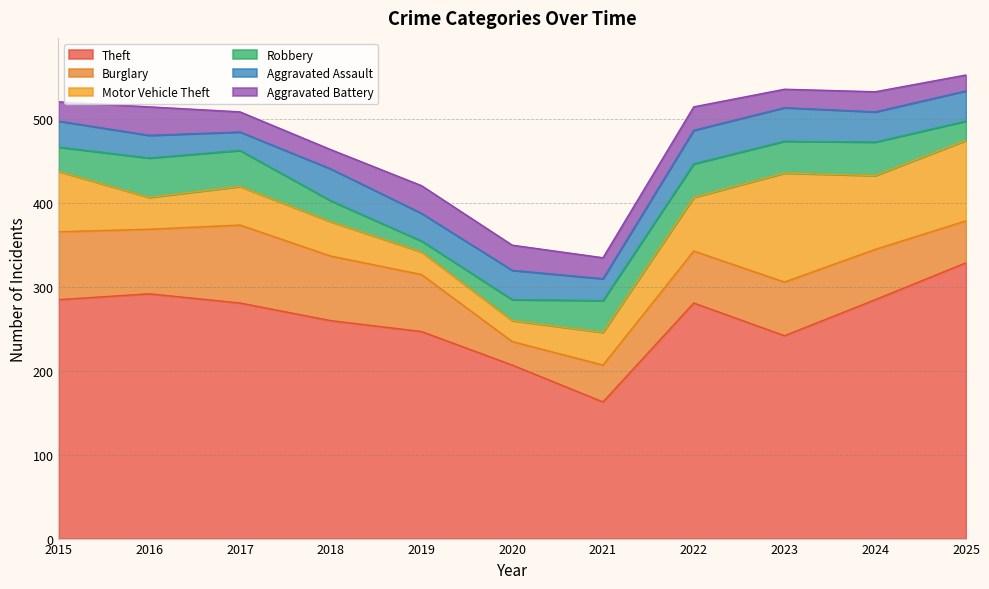

Which has a higher value, 2020 or 2023?

2023